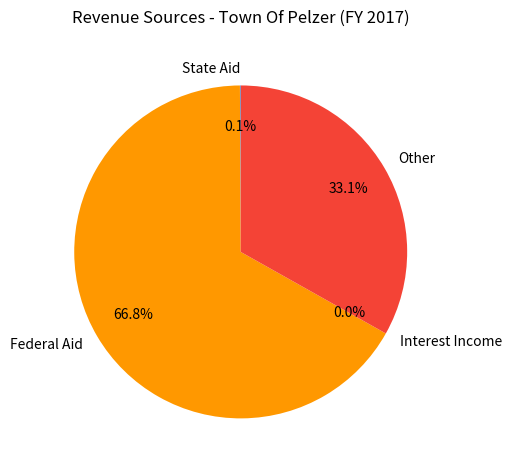

What percentage is NOT represented by Other?

66.9%